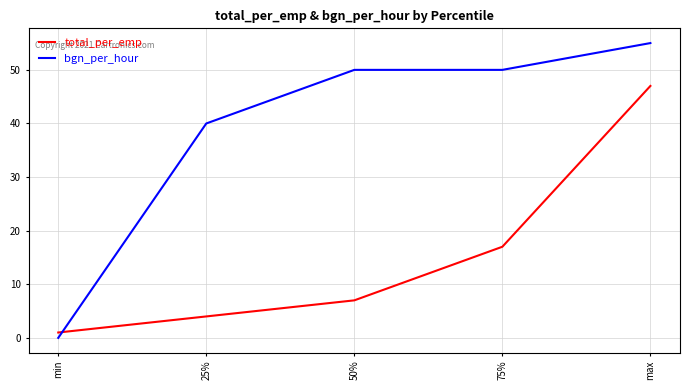

Reading left to right, list all the values displayed in this chart.

total_per_emp: 1	4	7	17	47
bgn_per_hour: 0	40	50	50	55